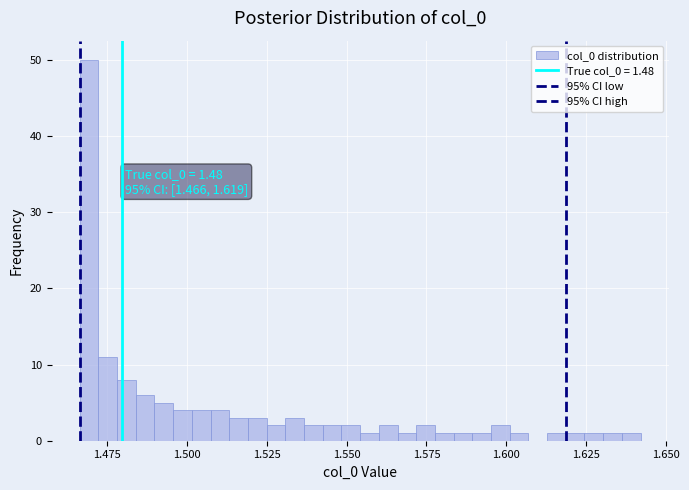

Read against the x-axis, roughly where is the centre of the tallest bar?

1.470